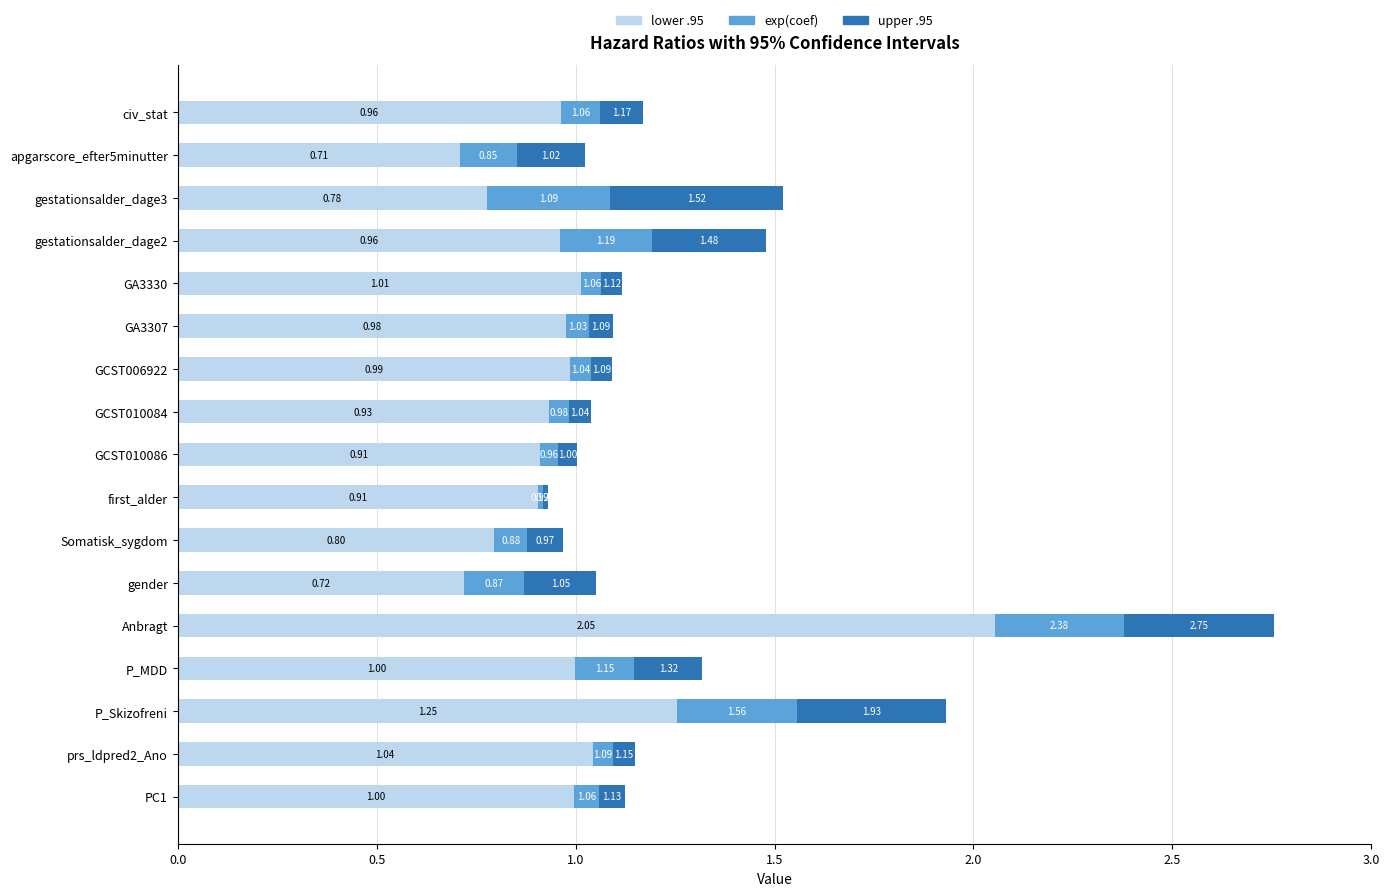

What is the average value of the lower .95 series?

1.0